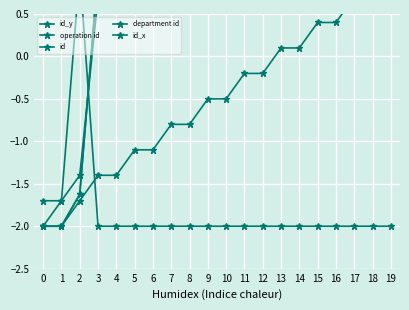

List the series in order of their peak value, lowest first.

id_y, operation id, id, department id, id_x